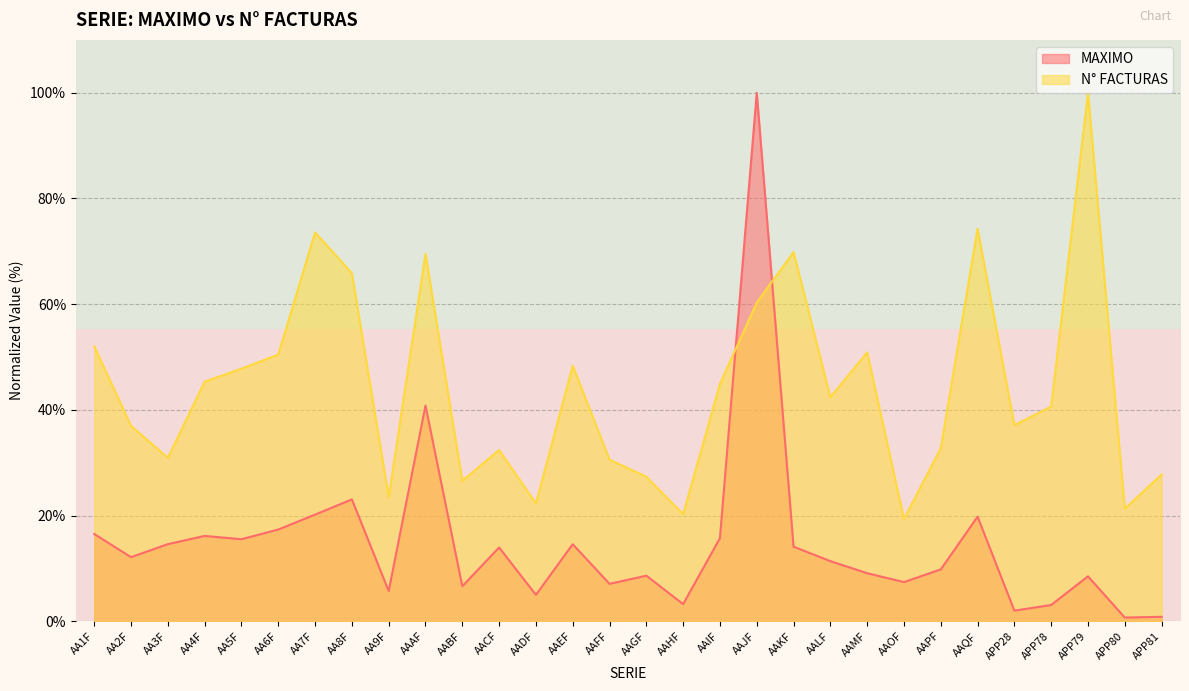

The value of MAXIMO at AA5F is 15.5. True or false?

True